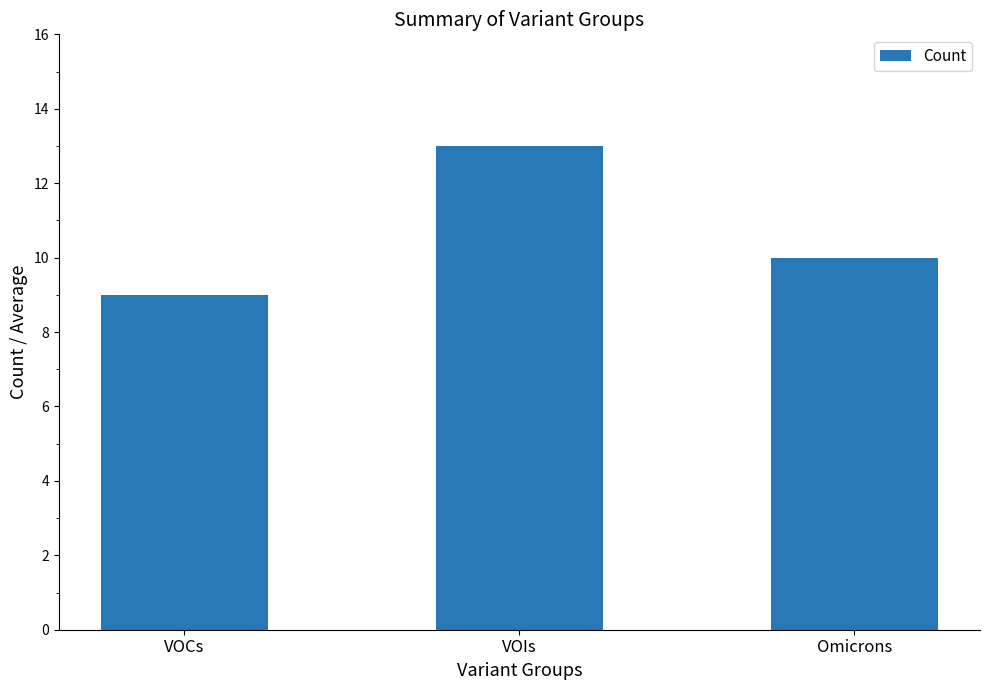

Which has a higher value, VOCs or VOIs?

VOIs